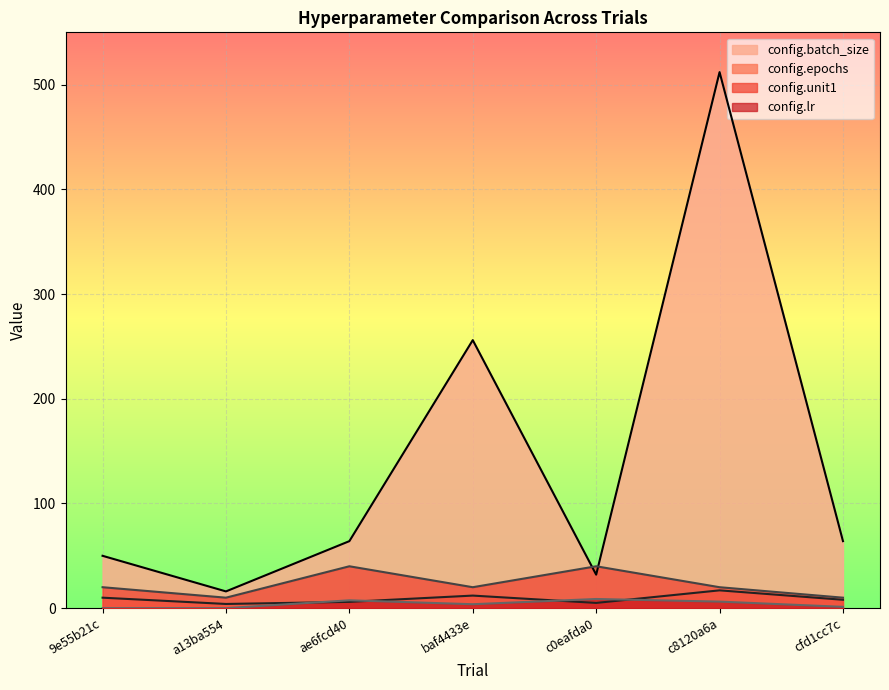

The value of config.lr at a13ba554 is 0.0. True or false?

False